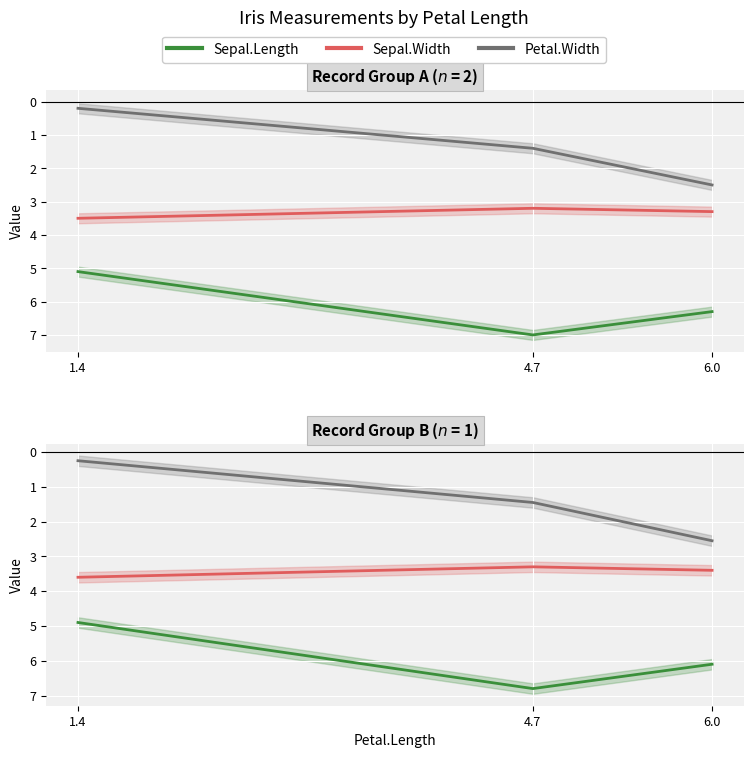

What is the minimum value shown in the chart?

0.2